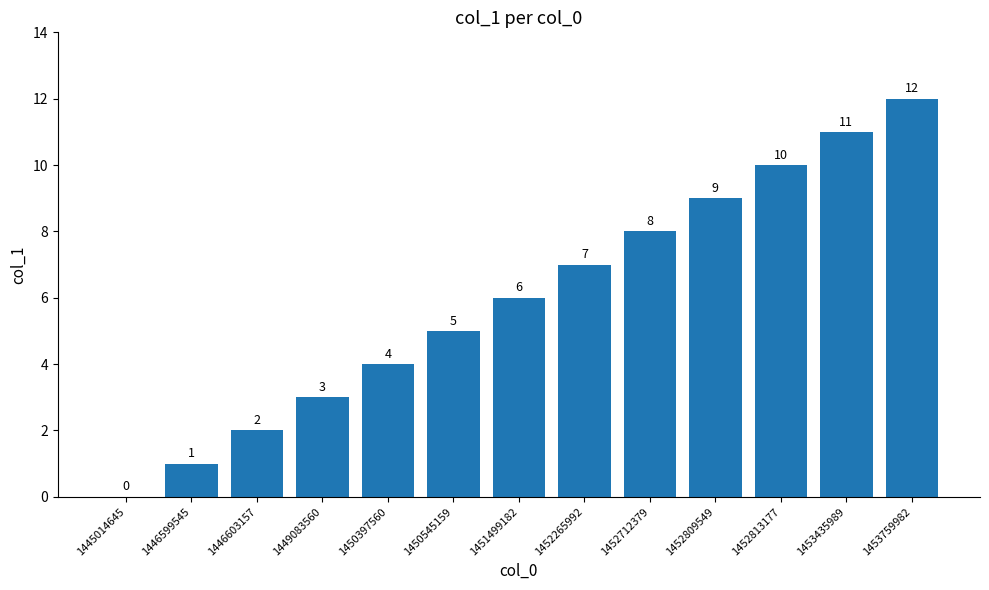

Are the bars horizontal?

No